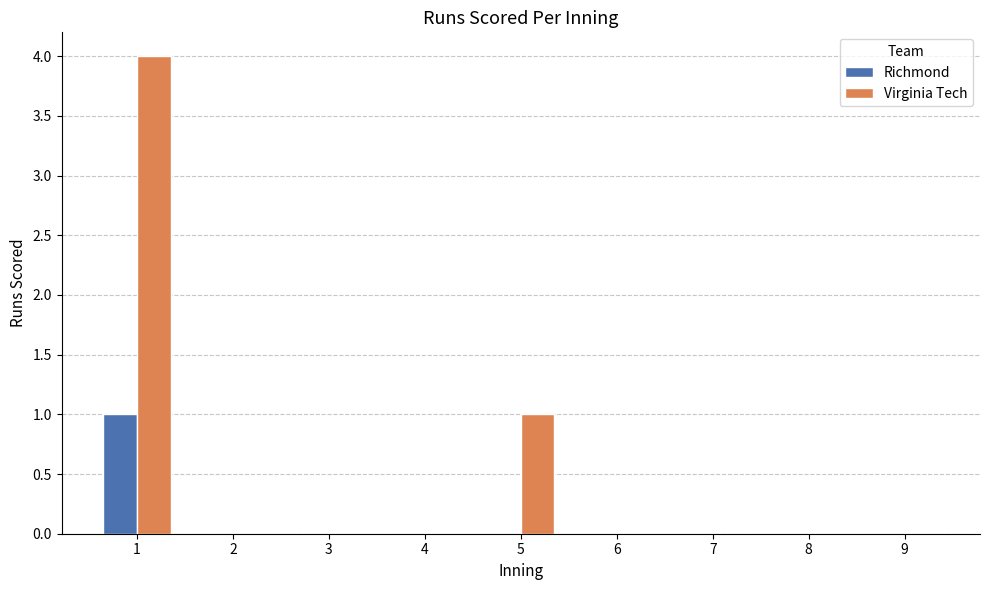

What is the sum of all Virginia Tech values?

5